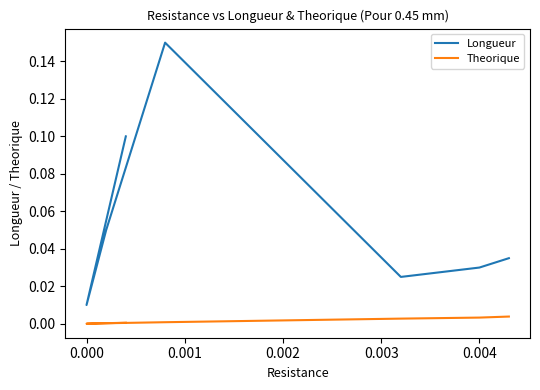

True or false: Theorique has more than 1 interior local peaks.

False